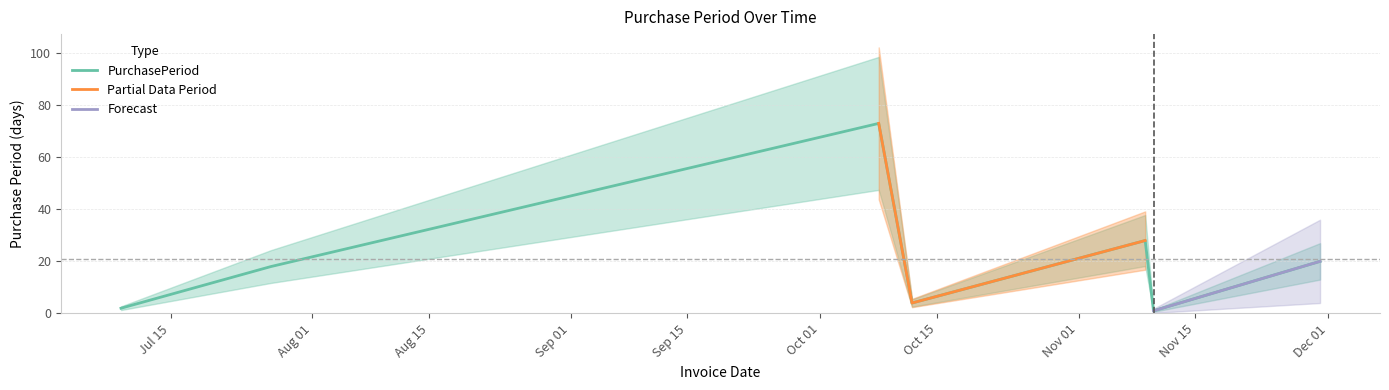

Between 2015-11-30 and 2015-07-09, which is larger?

2015-11-30